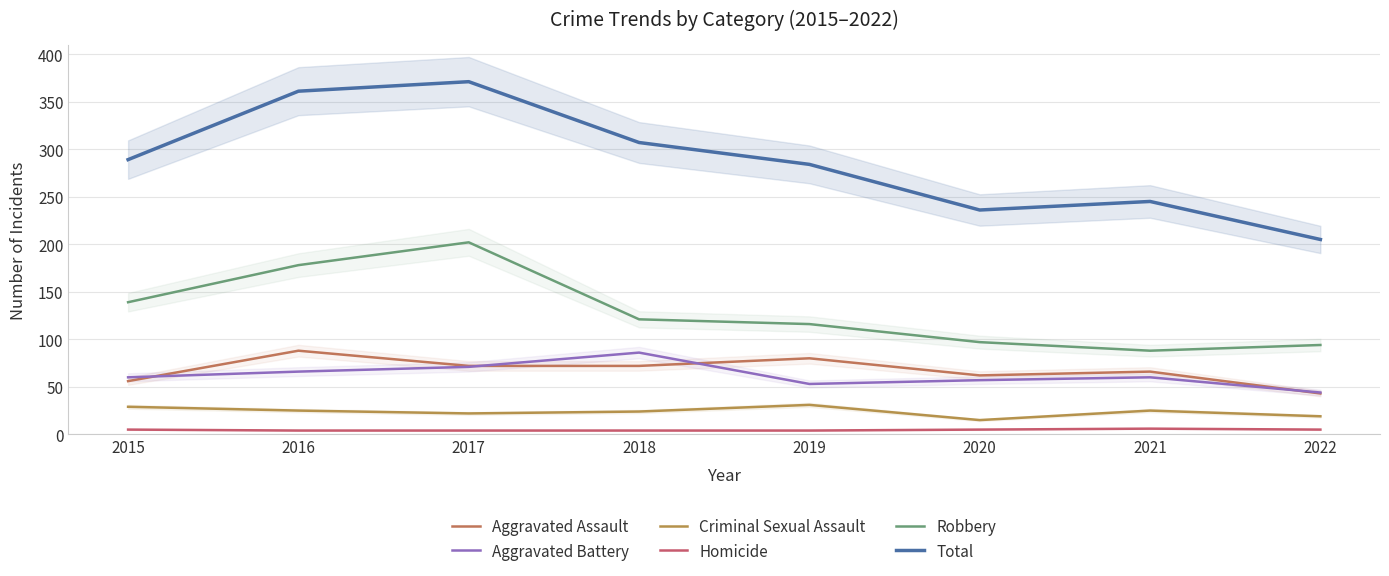

Reading left to right, list all the values displayed in this chart.

Aggravated Assault: 56	88	72	72	80	62	66	43
Aggravated Battery: 60	66	71	86	53	57	60	44
Criminal Sexual Assault: 29	25	22	24	31	15	25	19
Homicide: 5	4	4	4	4	5	6	5
Robbery: 139	178	202	121	116	97	88	94
Total: 289	361	371	307	284	236	245	205